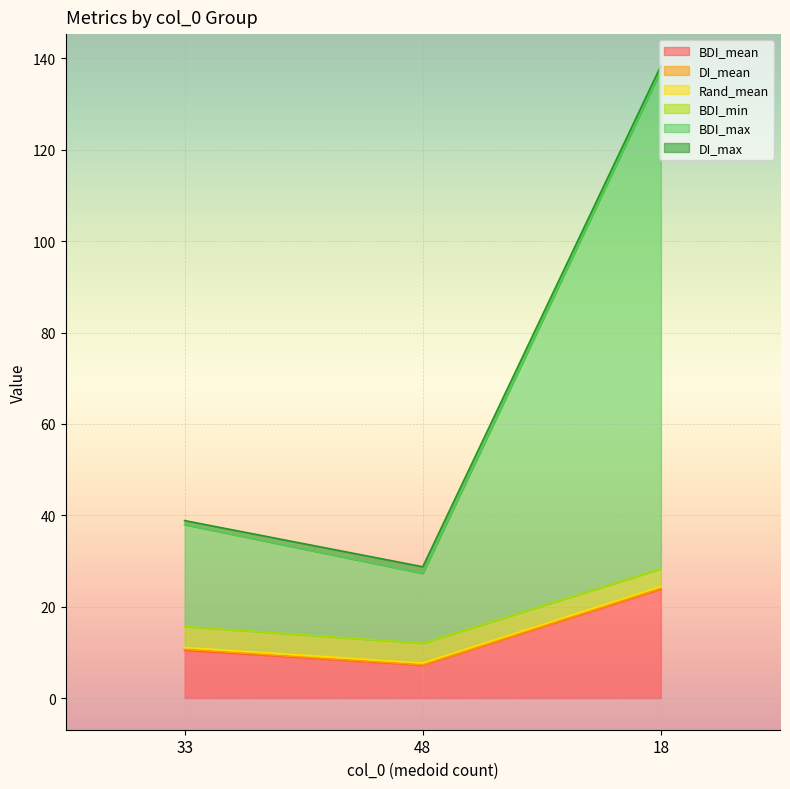

What is the value of the DI_max point at the 2nd from the left?

1.4